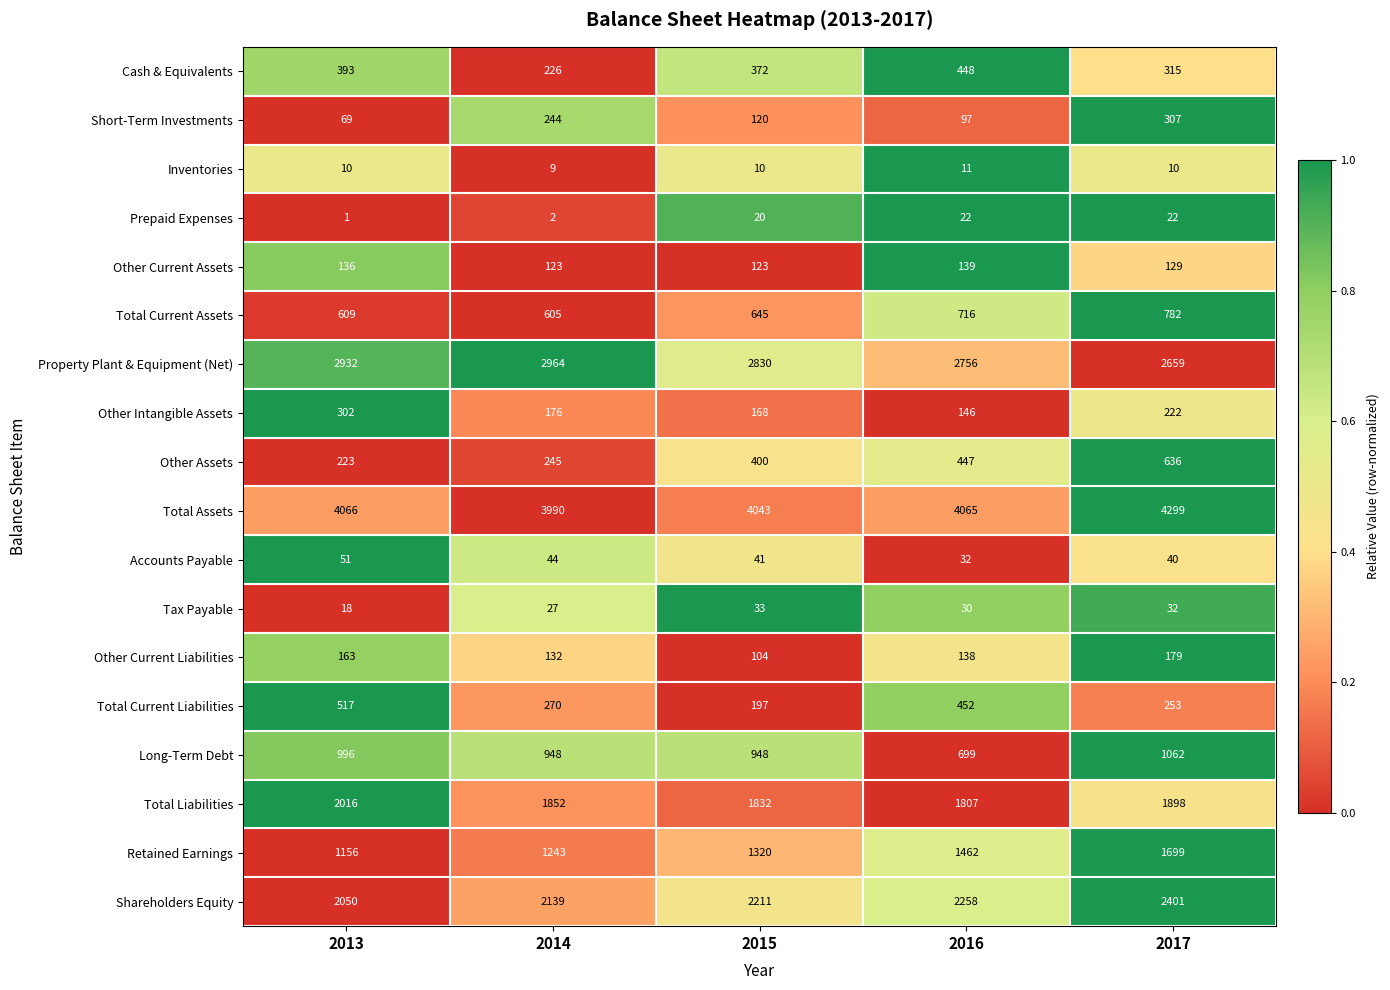

Which label corresponds to the largest value in the chart?

2017